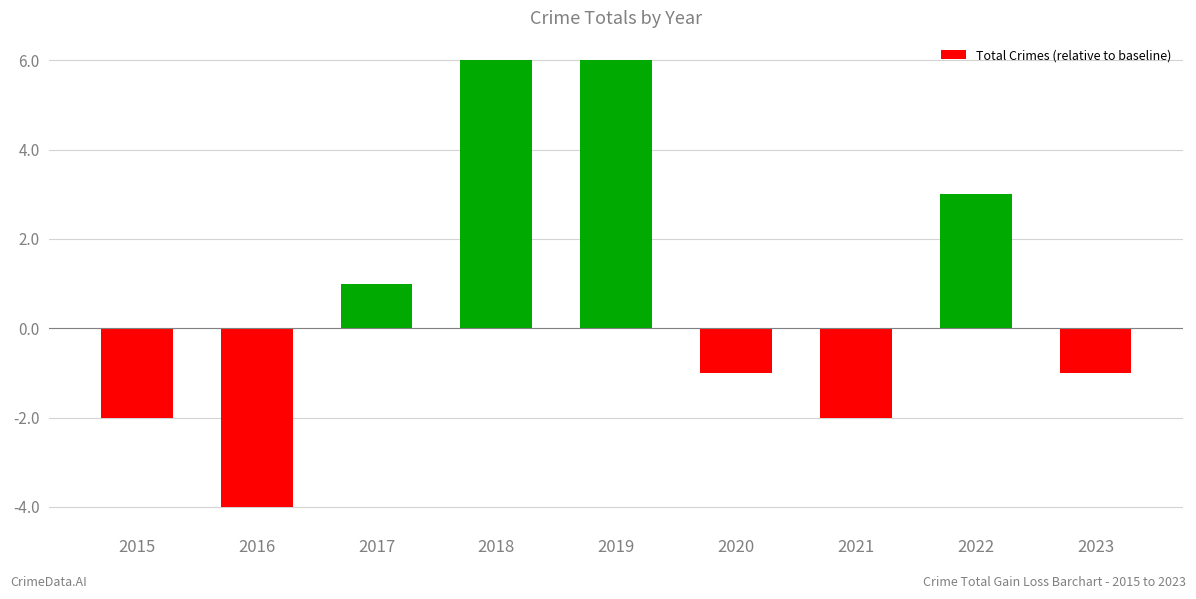

What is the value of the 1st bar from the left?

-2